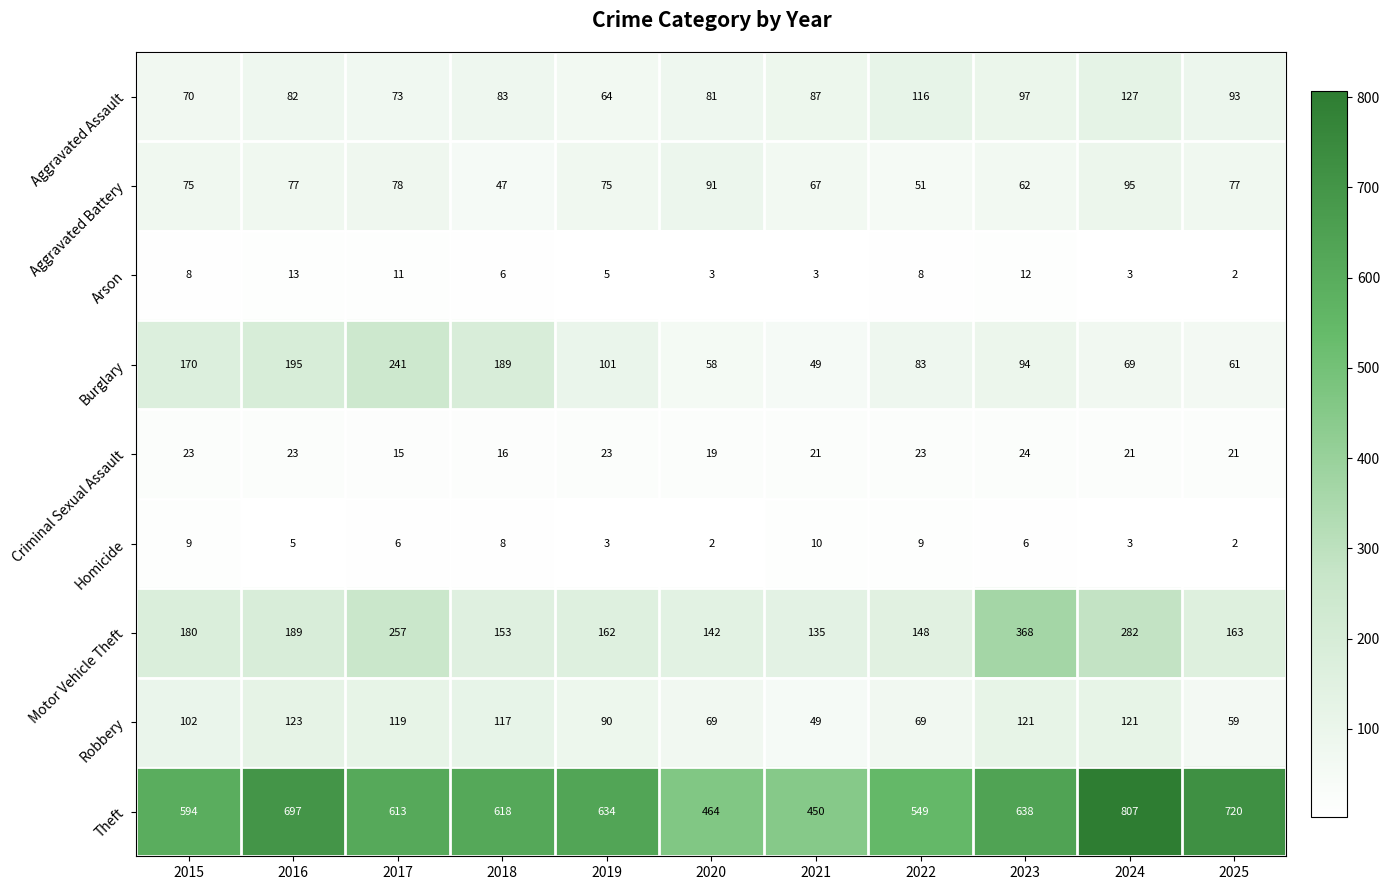

At which category does the chart reach its peak across all series?

2024